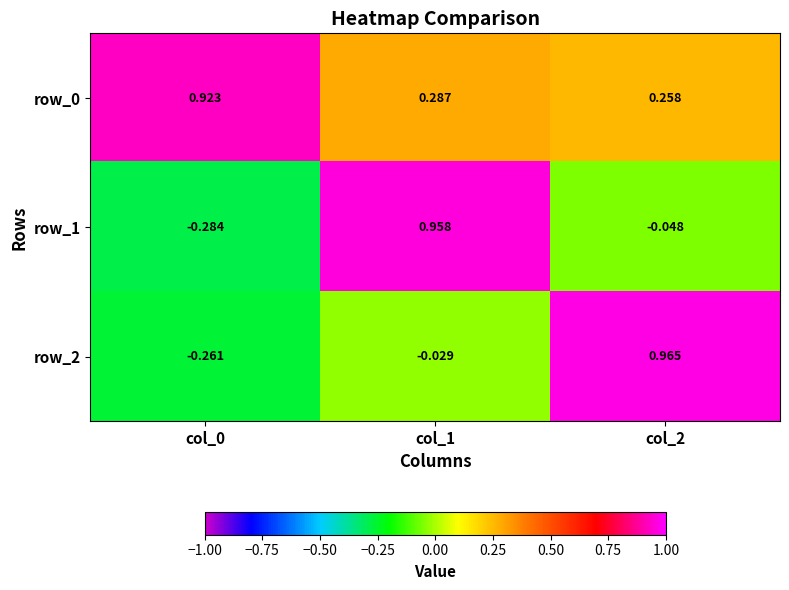

At which label does row_1 first exceed 0?

col_1